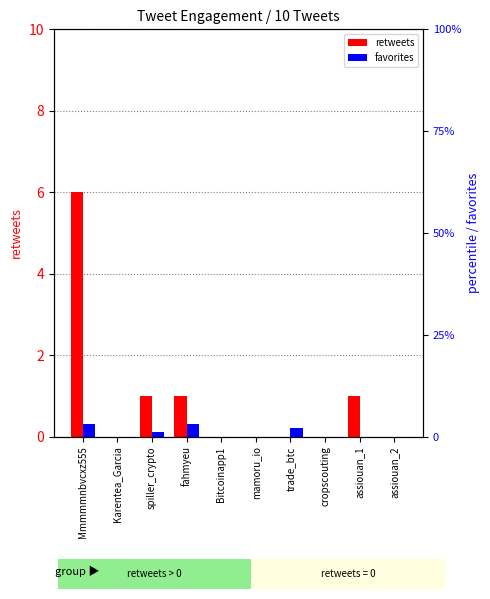

Reading right to left, list all the values displayed in this chart.

retweets: 0	1	0	0	0	0	1	1	0	6
favorites: 0	0	0	2	0	0	3	1	0	3